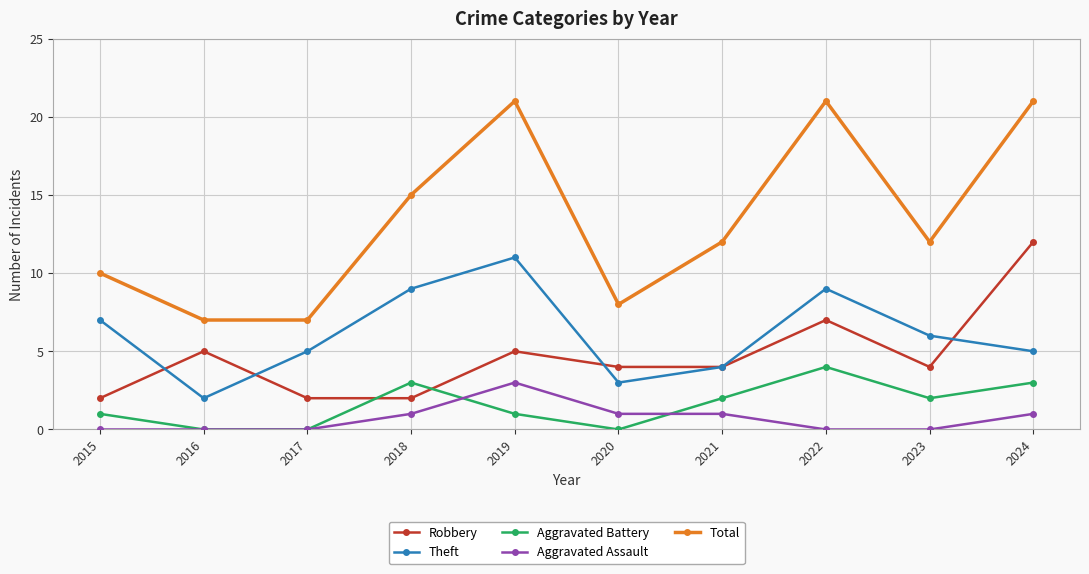

Is the value of Total at 2015 greater than the value of Aggravated Battery at 2017?

Yes